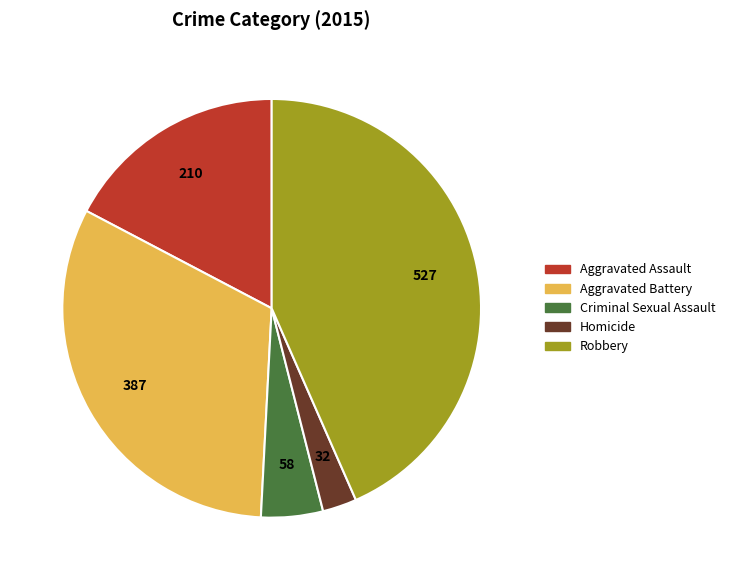

Which category has the smallest portion of the pie?

Homicide